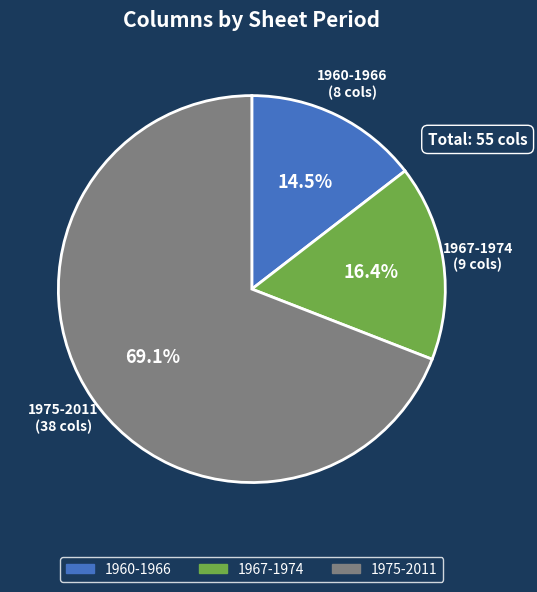

To the nearest percent, what portion does 1967-1974 represent?

16%